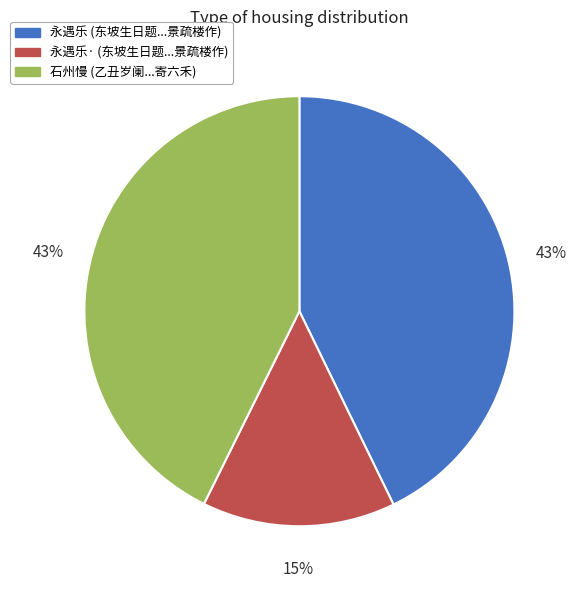

To the nearest percent, what is the average slice percentage?

33%